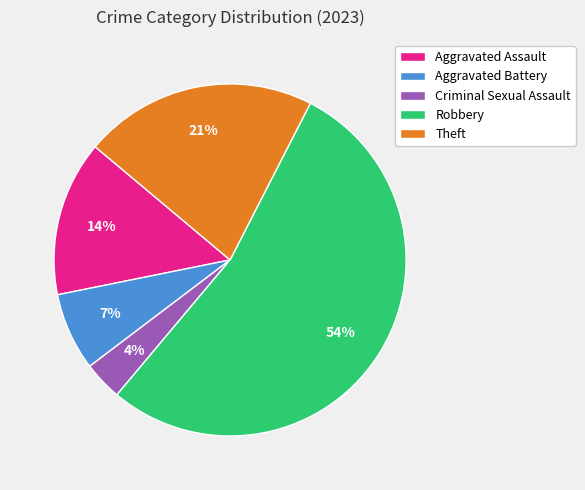

Does any single category account for the majority?

Yes